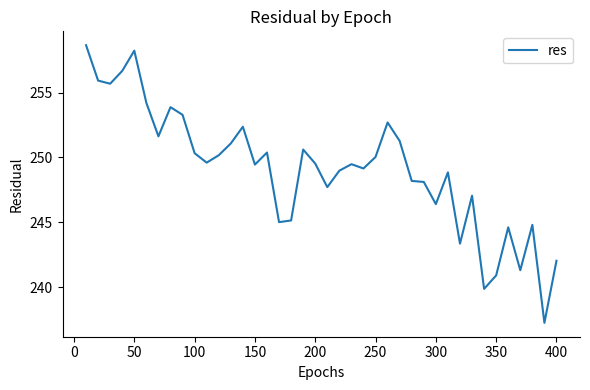

What is the minimum value shown in the chart?

237.2